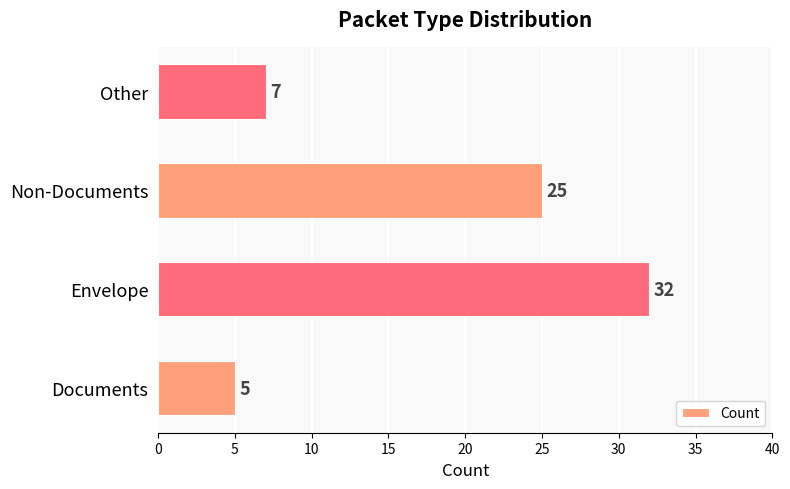

What is the change in value from Documents to Envelope?

+27